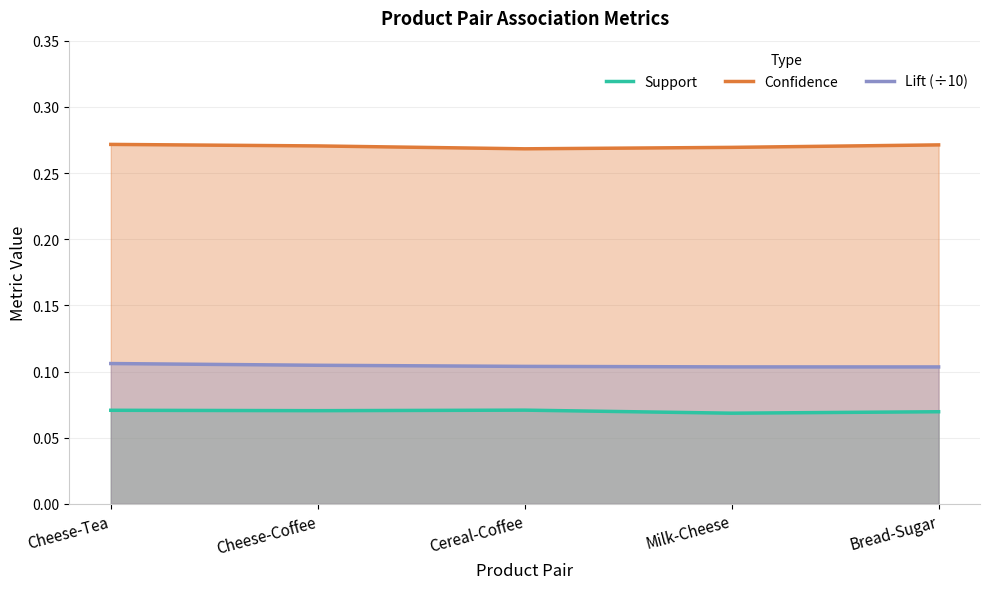

What is the difference between the highest and lowest values at Cheese-Coffee?

0.2